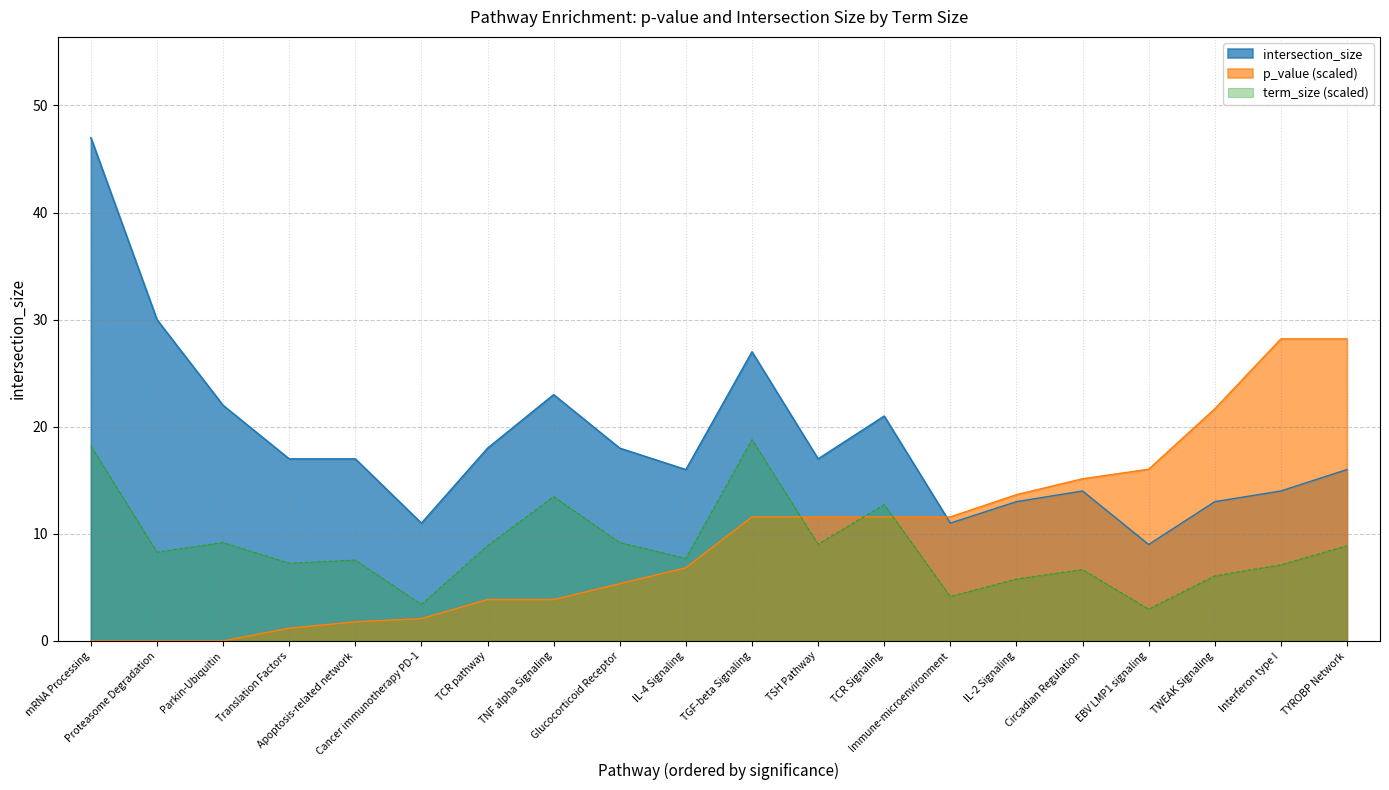

What is the lowest value of the intersection_size series?

9.0